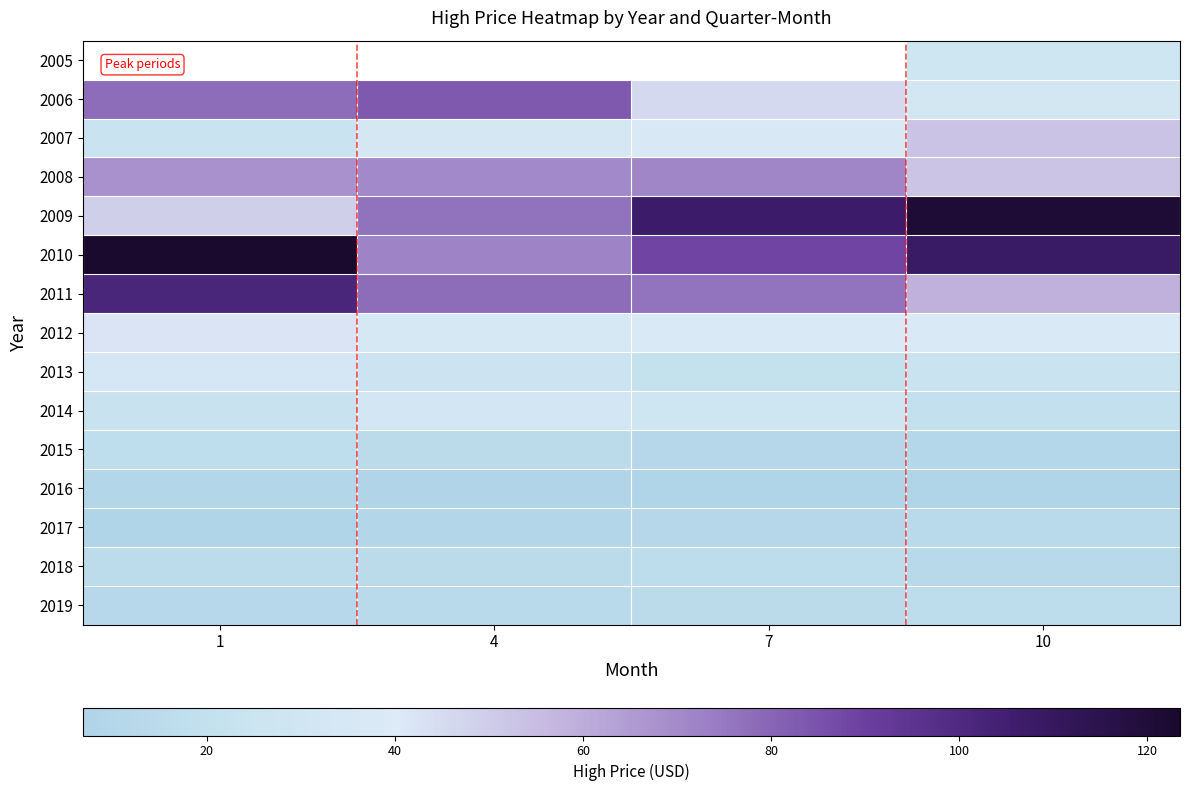

At 4, list the series in order from largest to smallest.

2005, 2006, 2011, 2009, 2010, 2008, 2012, 2007, 2014, 2013, 2018, 2015, 2019, 2017, 2016